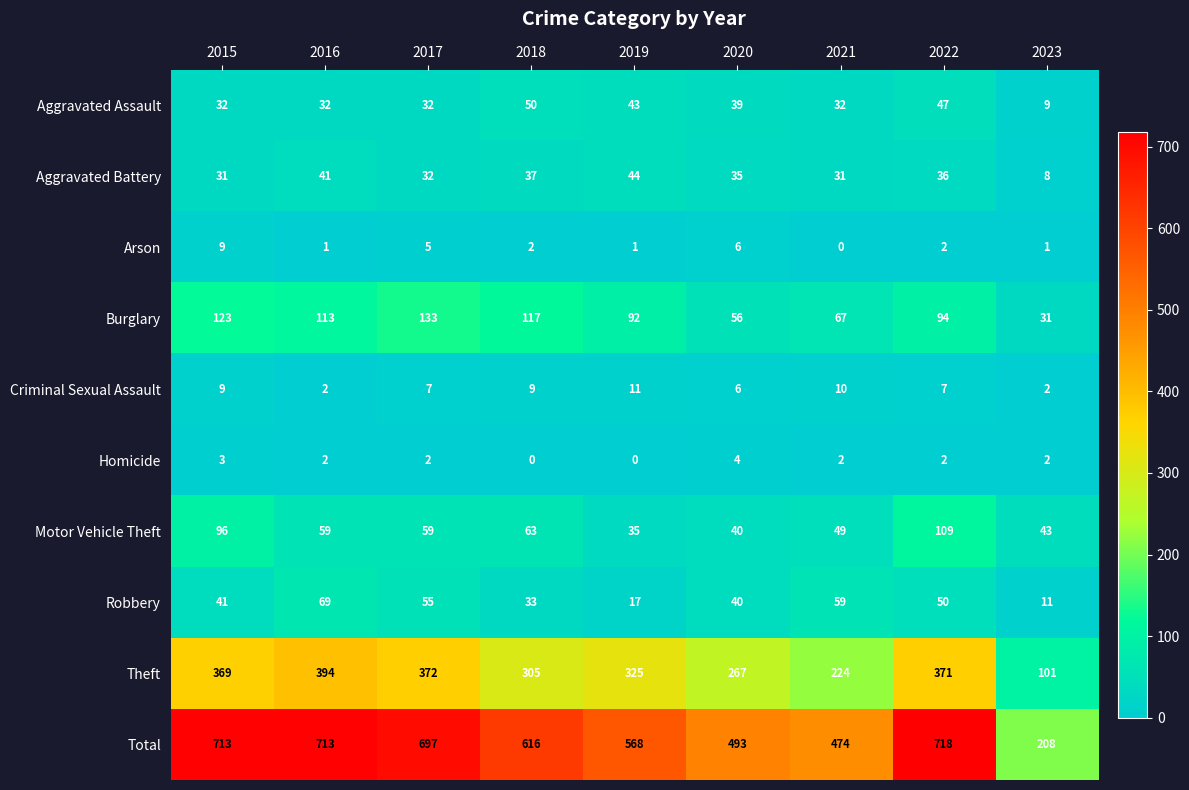

The Aggravated Assault series shows 43 at 2019. True or false?

True